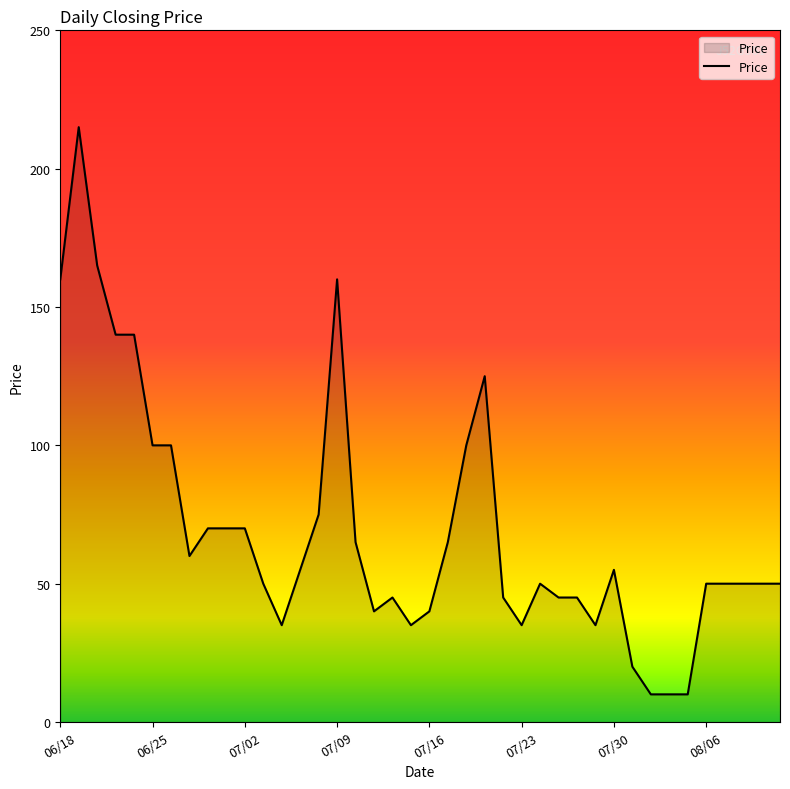

What is the maximum value shown in the chart?

215